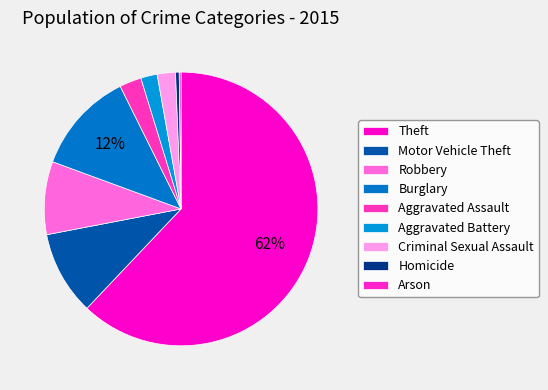

How many segments does this pie chart have?

9